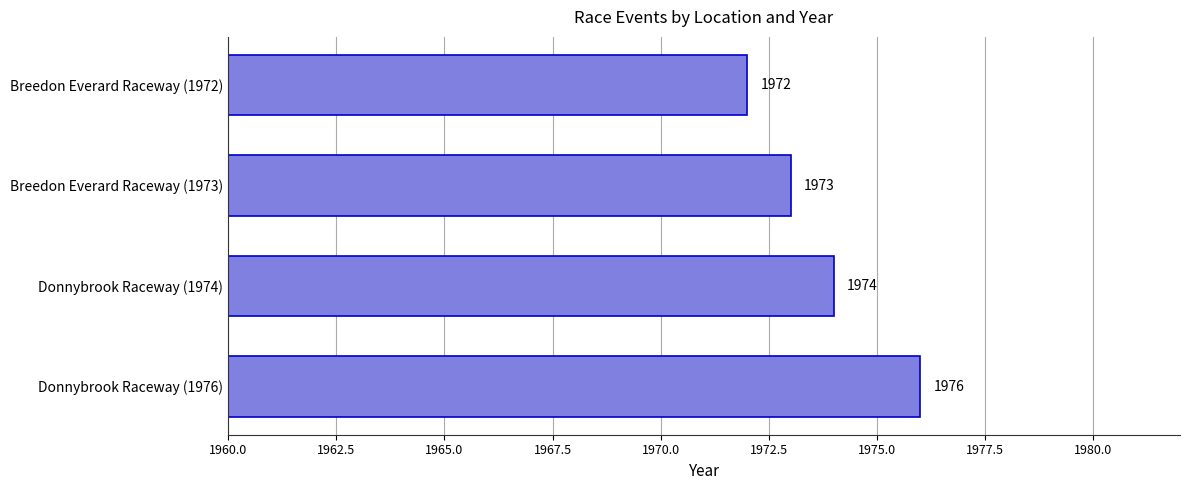

What is the sum of all values?

7895